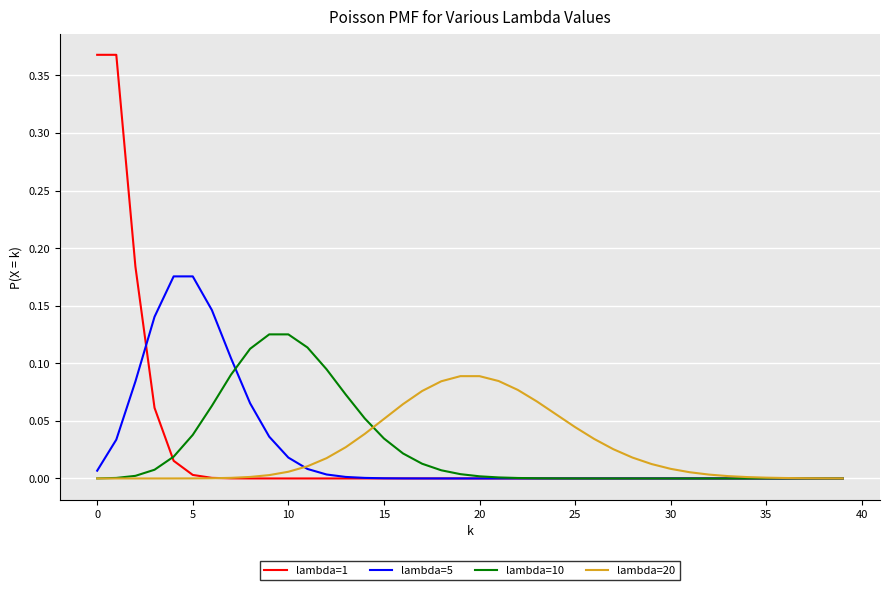

Which series has the widest spread of values?

lambda=1